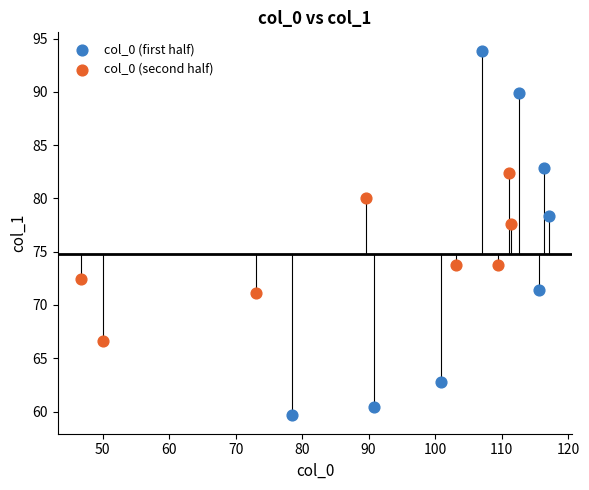

Which series has the widest spread of Y values?

col_0 (first half)